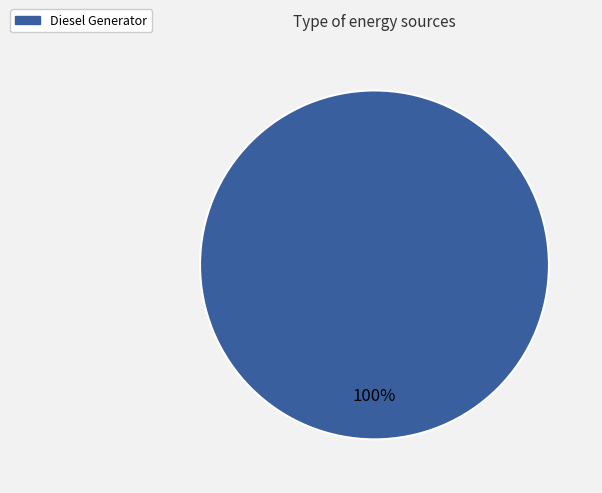

True or false: Diesel Generator accounts for 100% of the total.

True